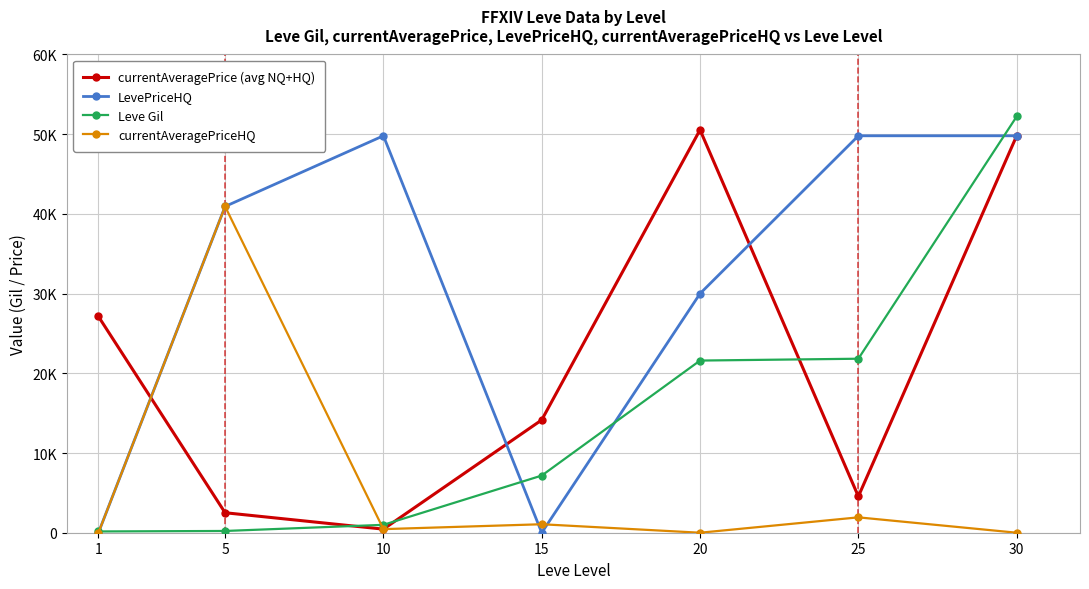

What value does the currentAveragePriceHQ series have at 10, to the nearest 50?

450